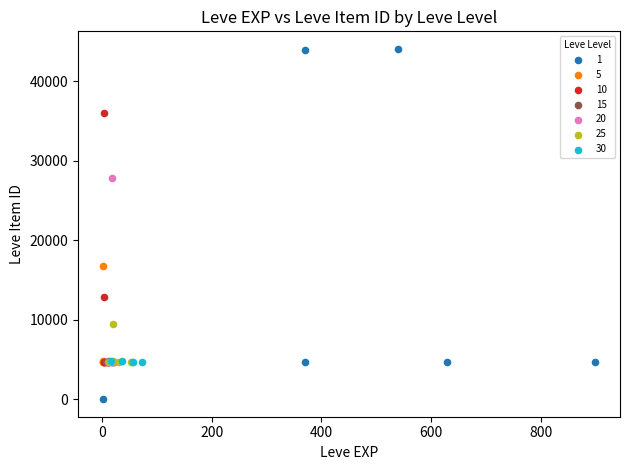

Which series contains the lowest Y value?

1